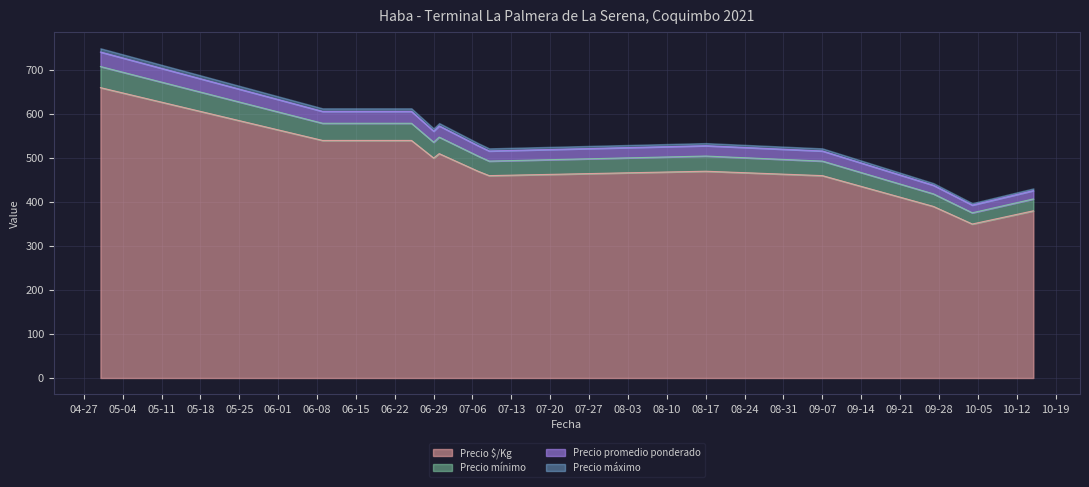

Does the chart display data point markers on the line(s)?

No